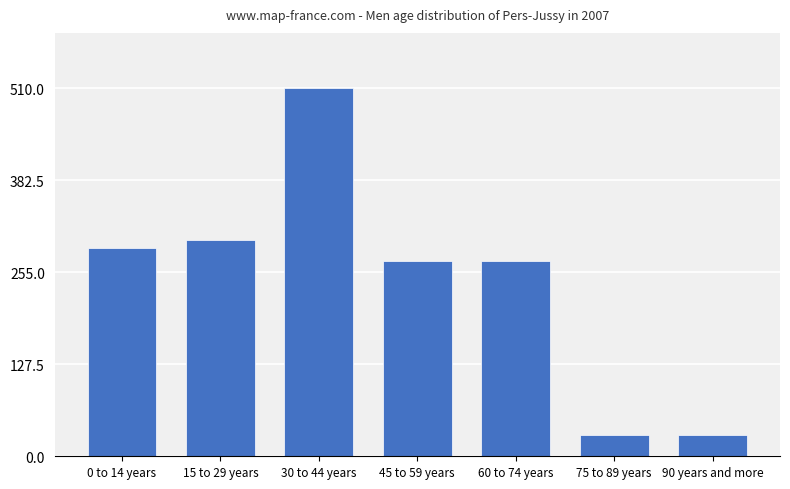

What position from the right is 60 to 74 years?

3